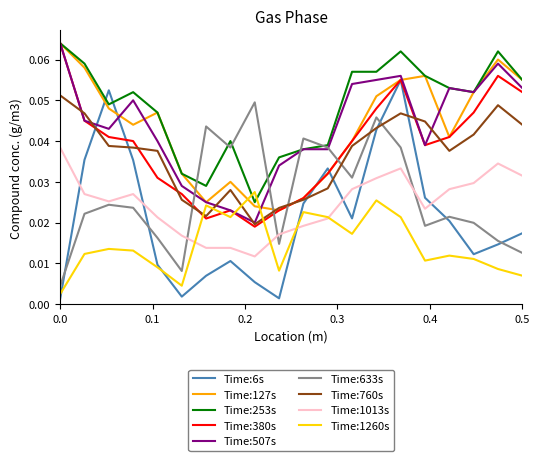

How many distinct data groups are displayed?

9